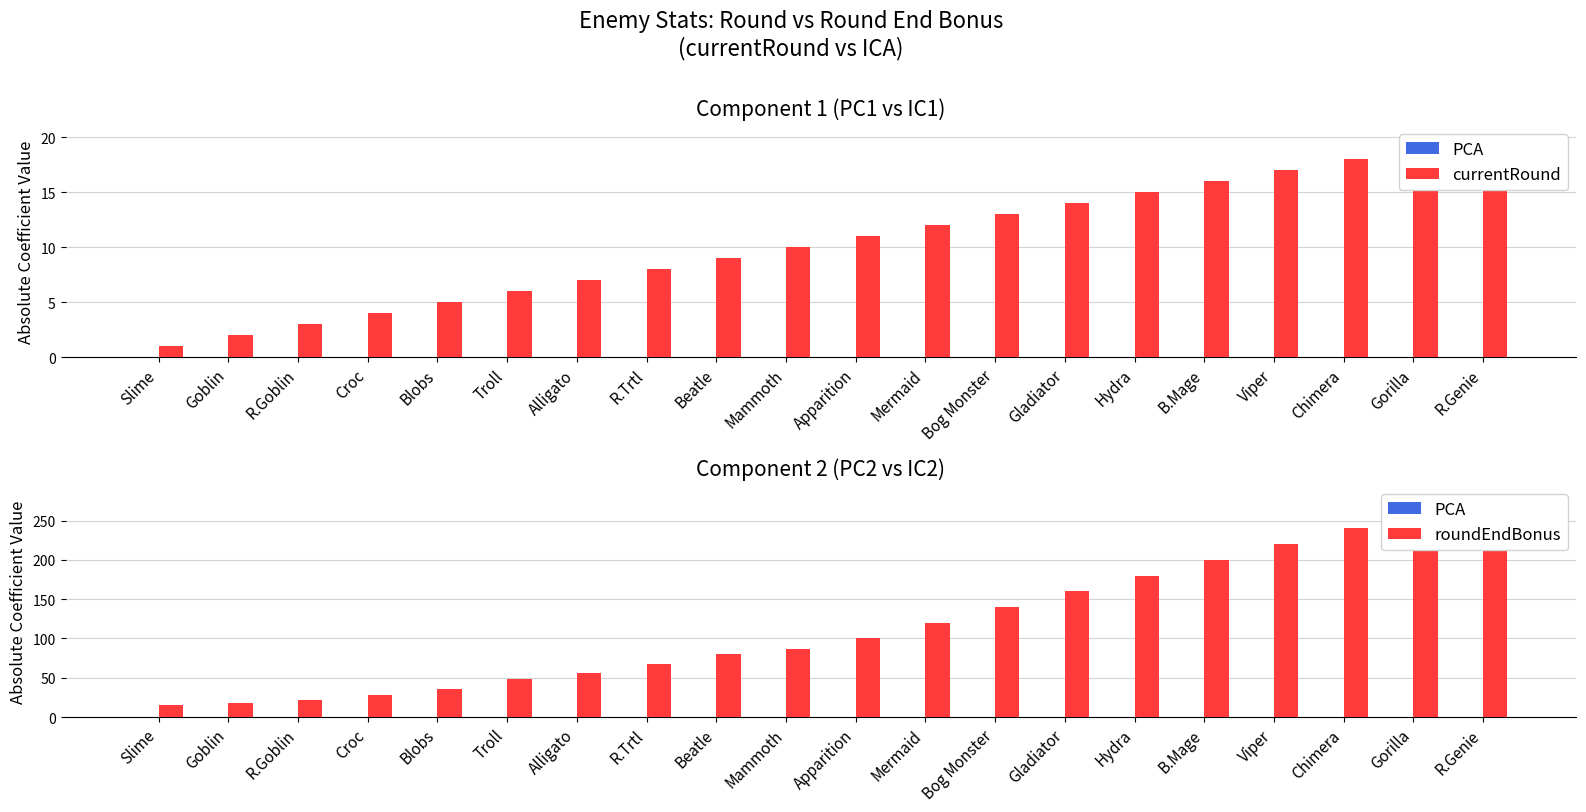

At which label is roundEndBonus closest to 147?

Bog Monster